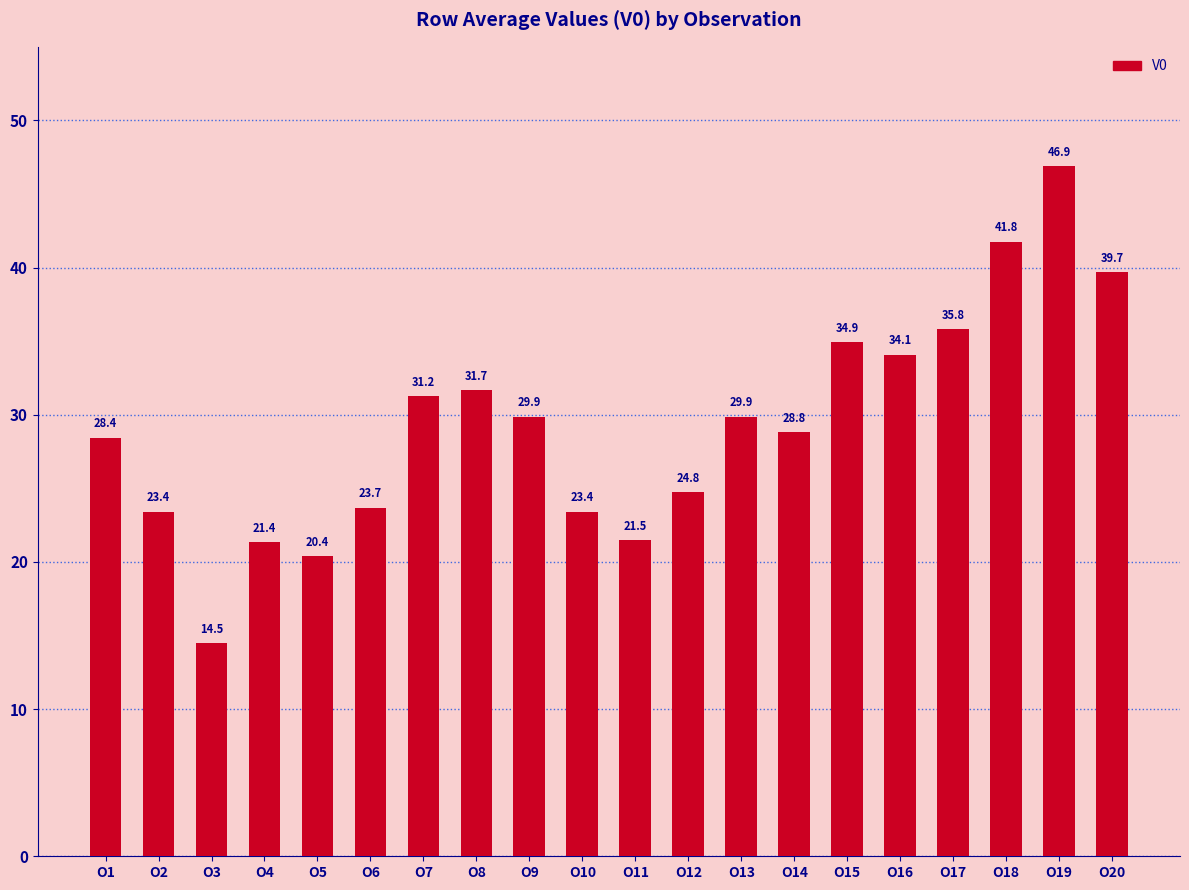

What is the difference between the values at O1 and O7?

2.8